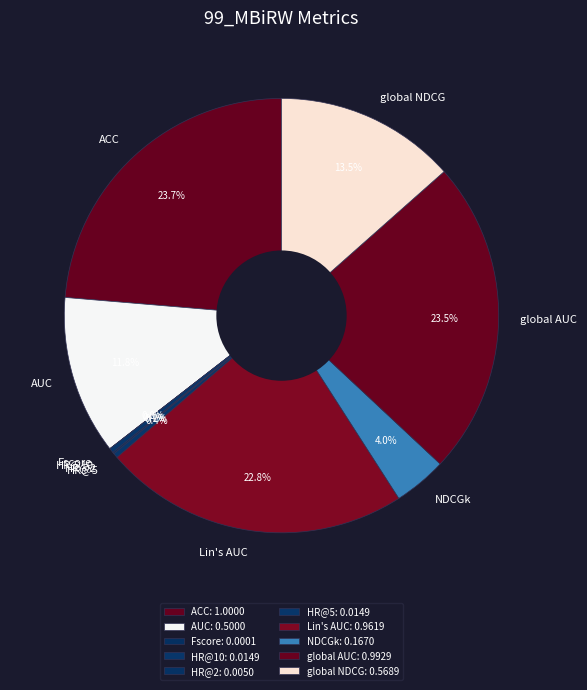

Is there a majority slice in this chart?

No